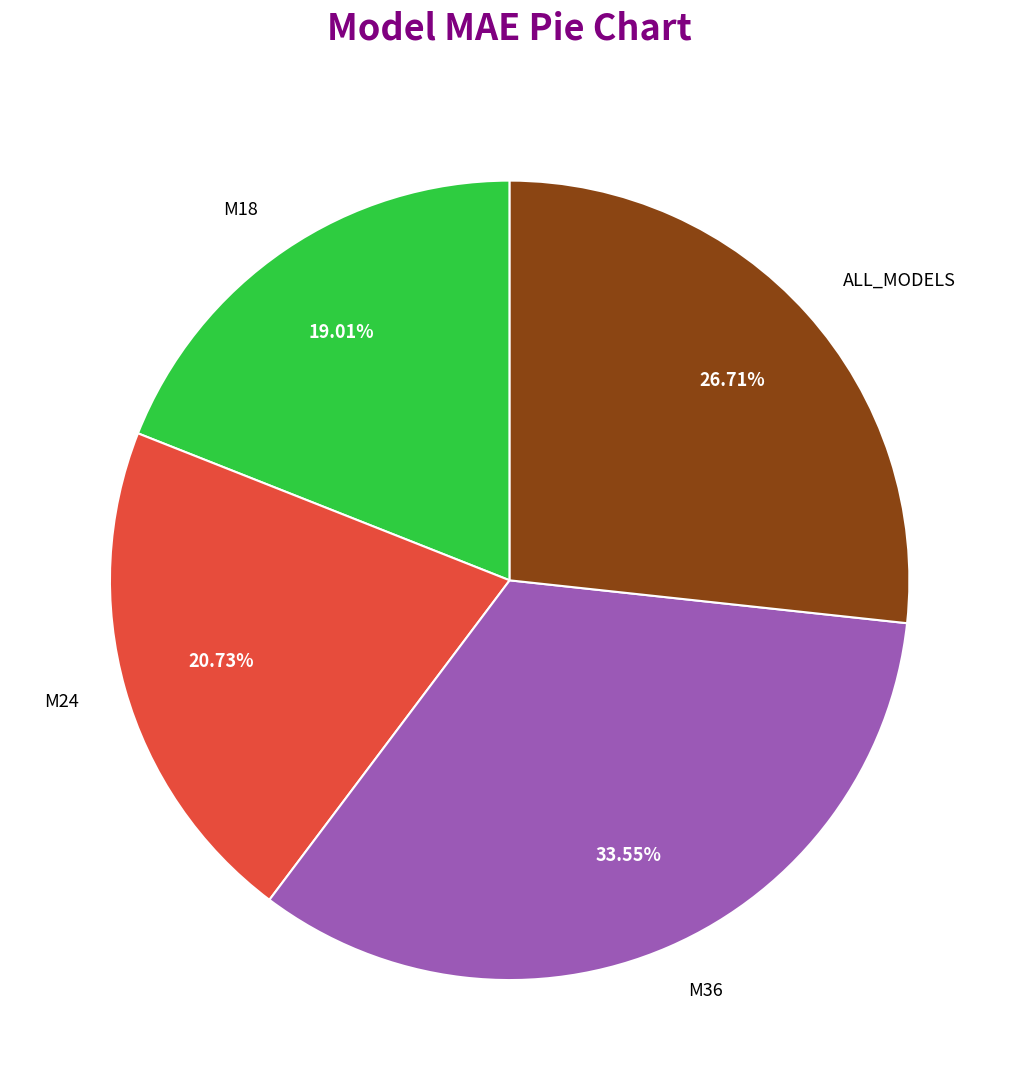

To the nearest percent, what is the difference between the ALL_MODELS and M24 slice percentages?

6%